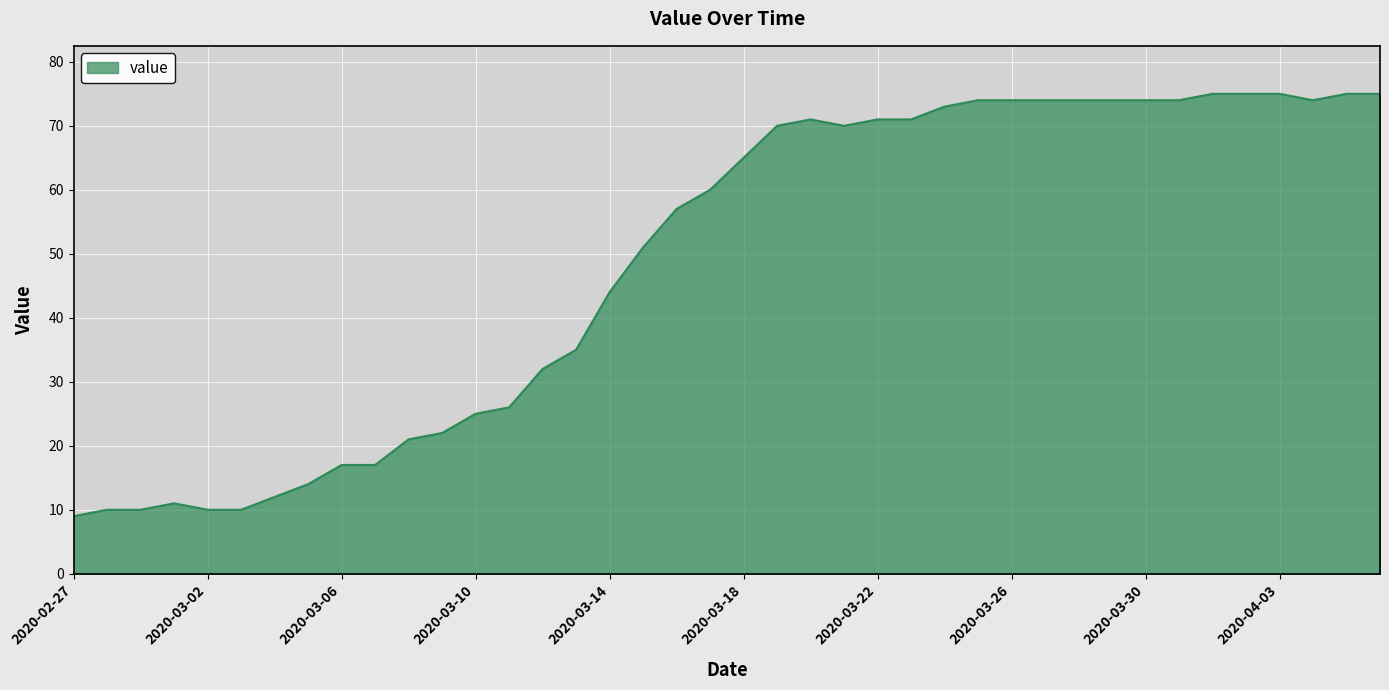

What is the difference between the maximum and minimum values?

66